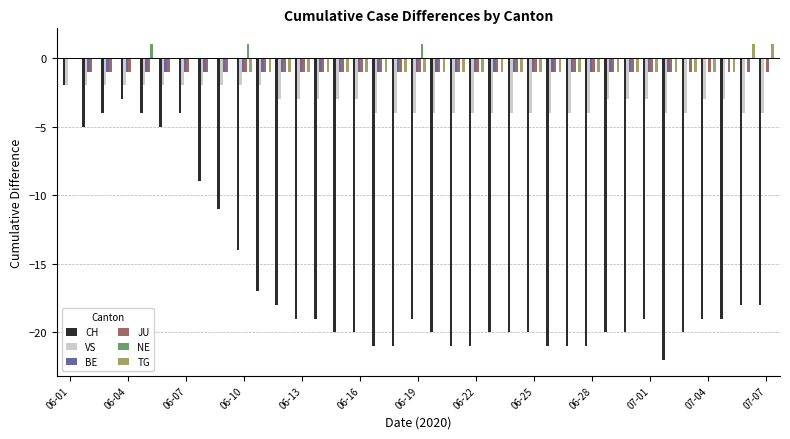

How many groups of bars are there?

37